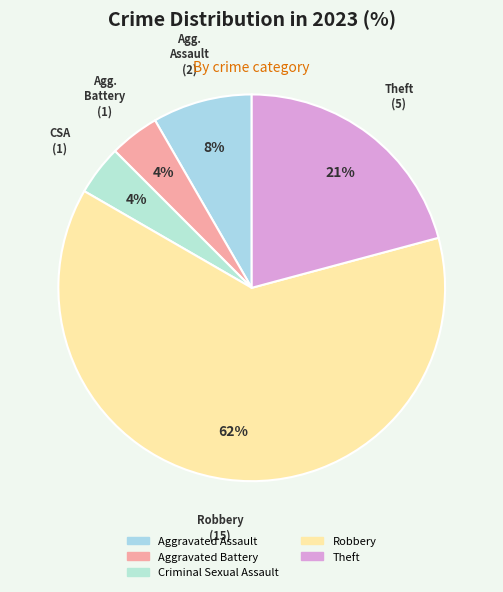

What percentage is the Aggravated Battery slice, to the nearest percent?

4%